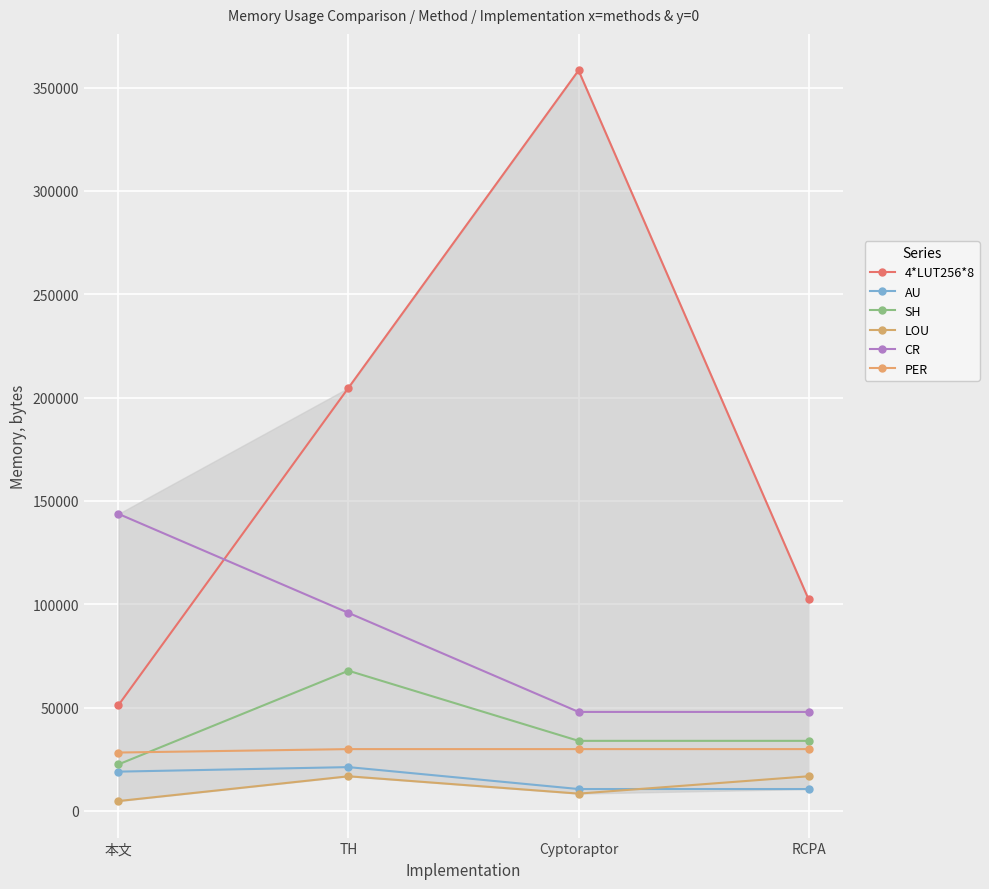

What are all the series names shown in the legend?

4*LUT256*8, AU, SH, LOU, CR, PER